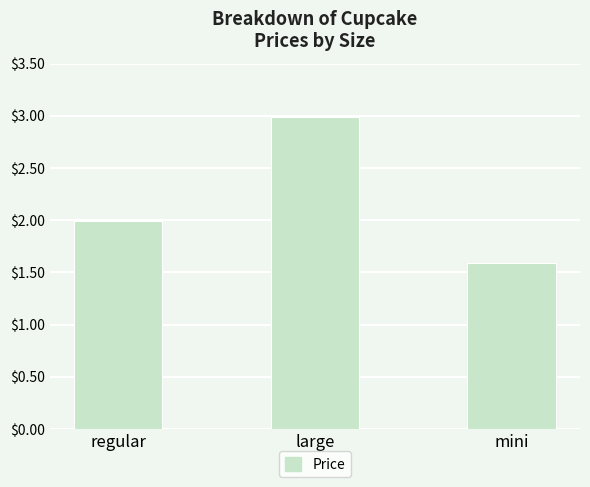

What is the change in value from regular to mini?

-0.4